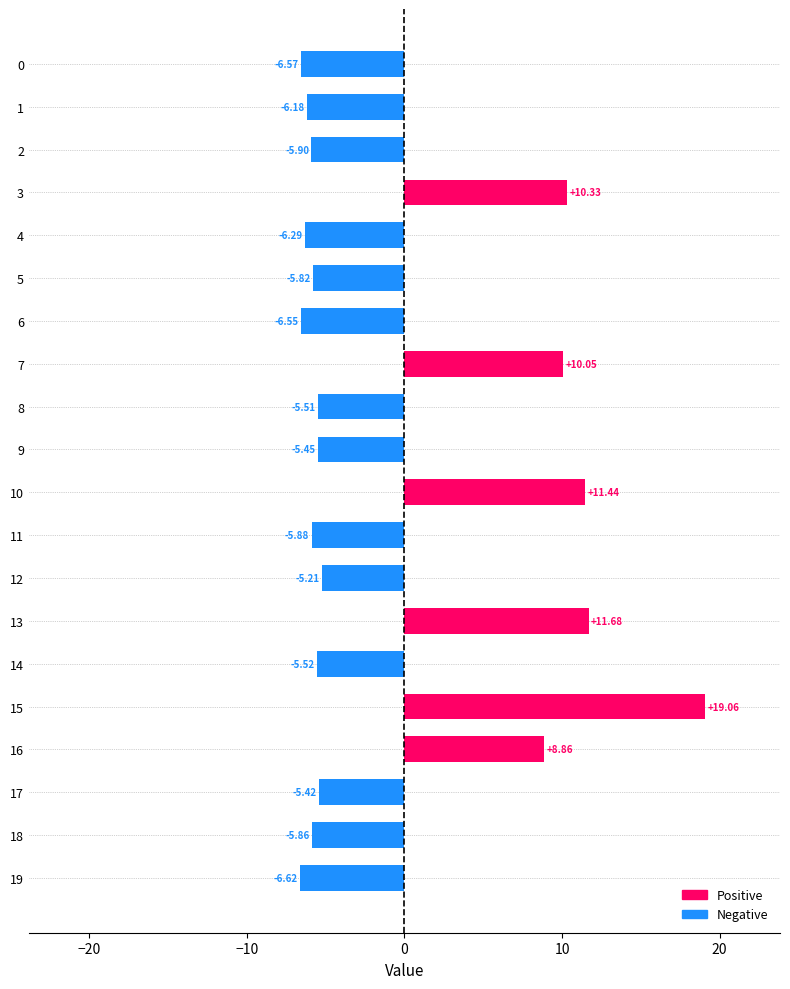

What is the maximum value shown in the chart?

19.1